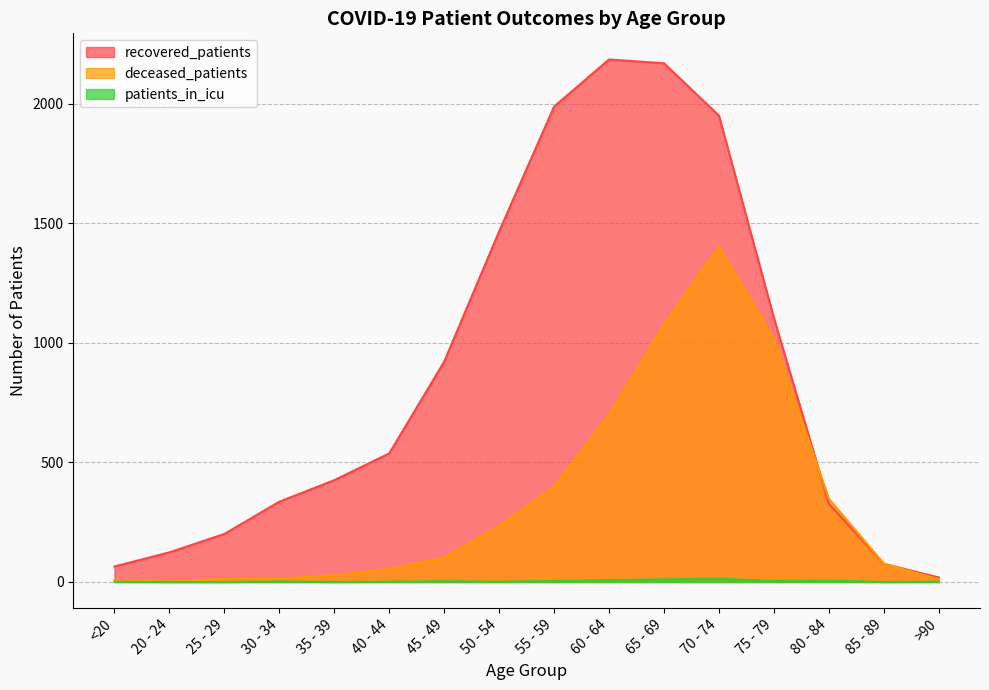

What is the difference between the maximum and minimum values in the recovered_patients series?

2167